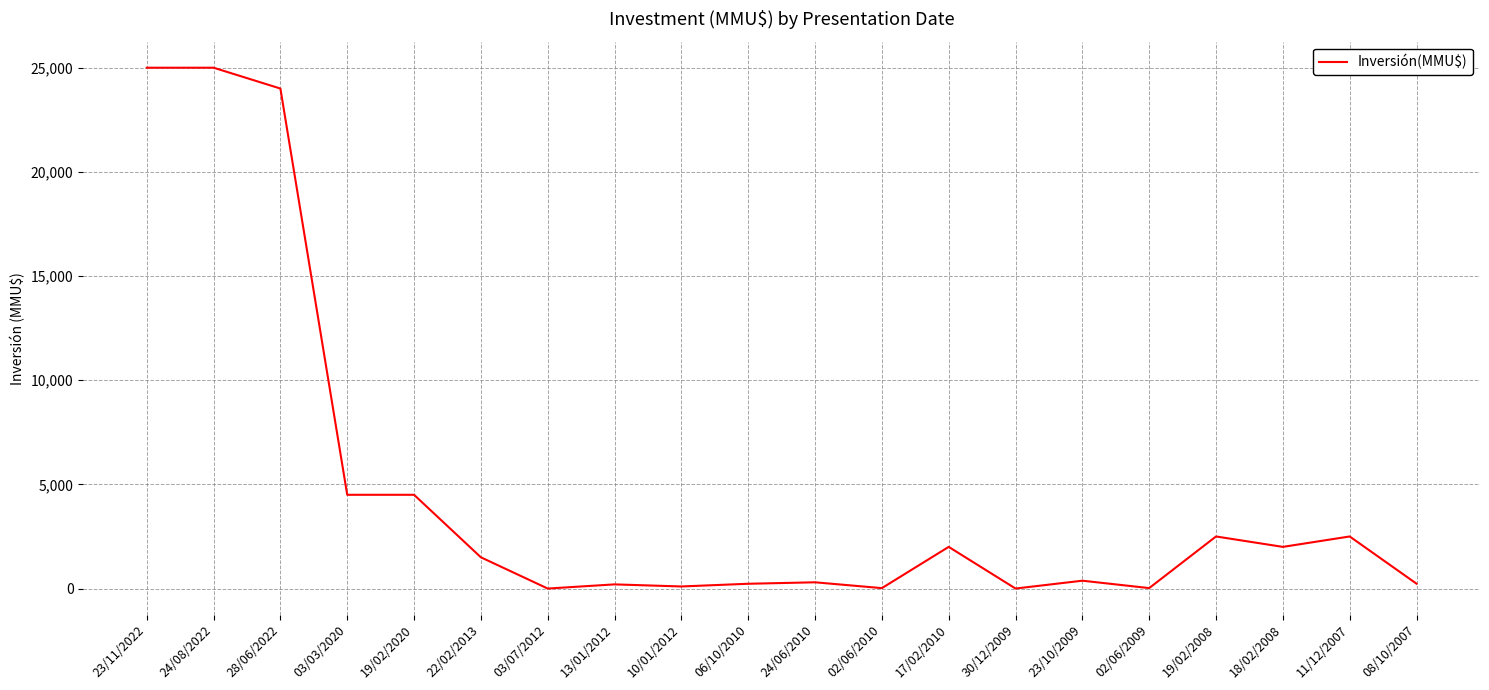

What is the maximum value shown in the chart?

25000